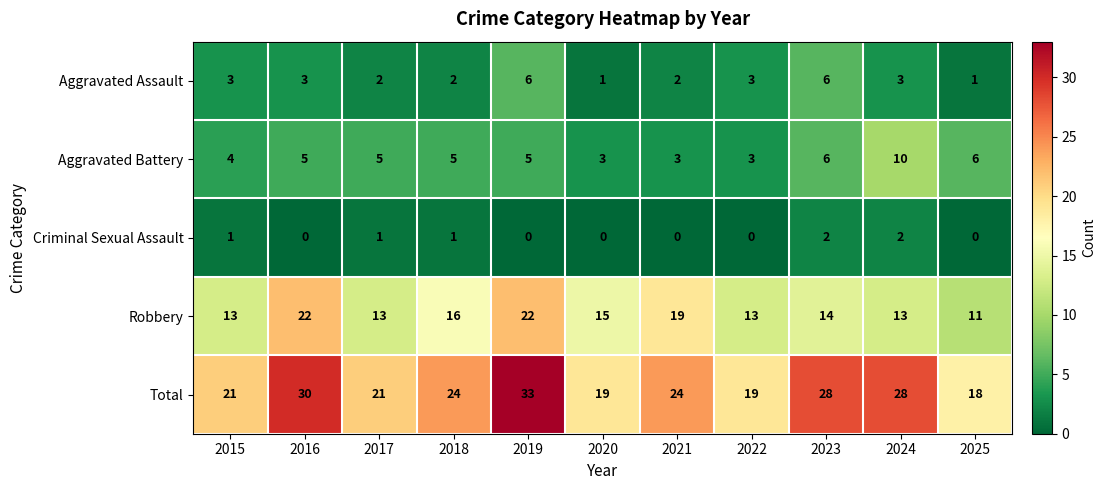

What is the difference between the maximum and minimum values in the Total series?

15